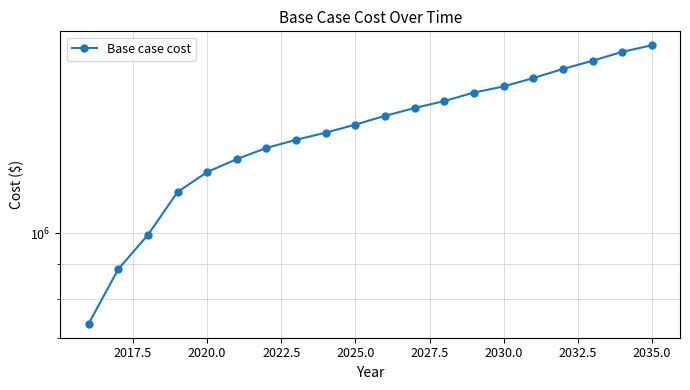

Count the number of categories in the chart.

20